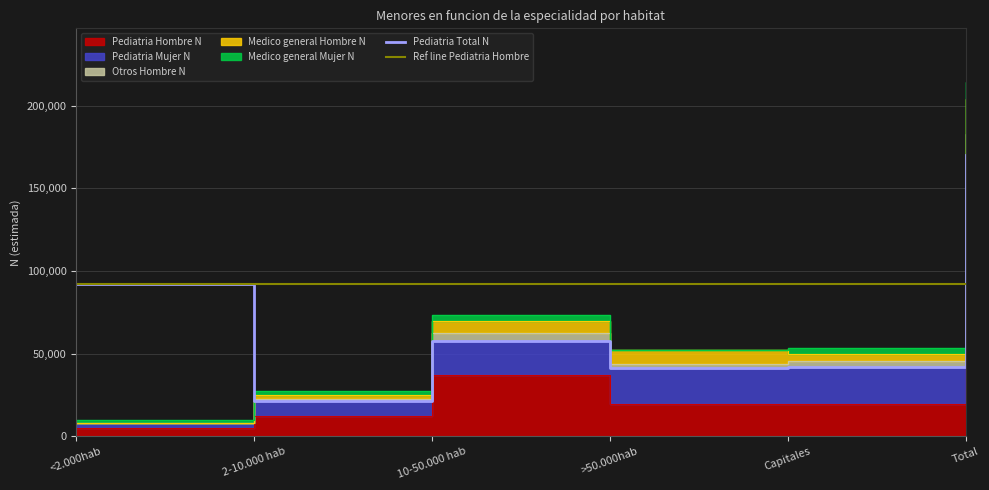

True or false: Pediatria Mujer N and Medico general Hombre N cross at least once.

False